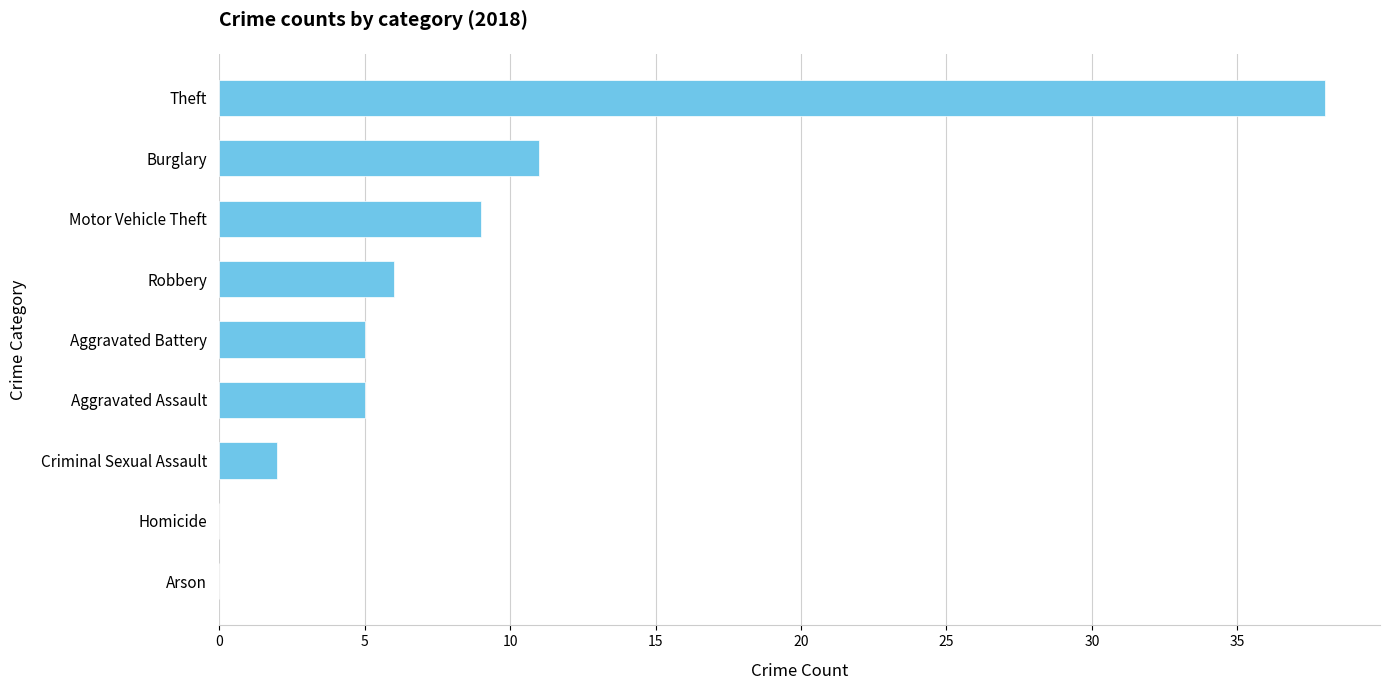

What is the average value?

8